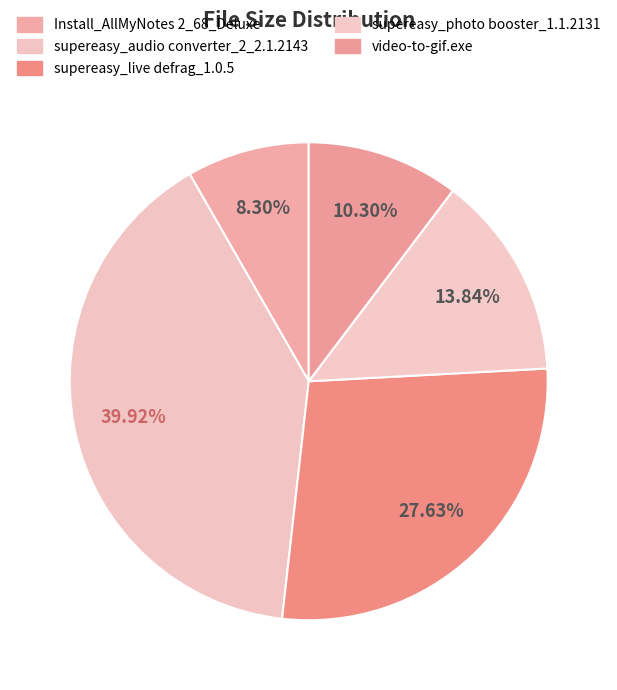

To the nearest percent, what is the difference between the largest and smallest slice percentages?

32%